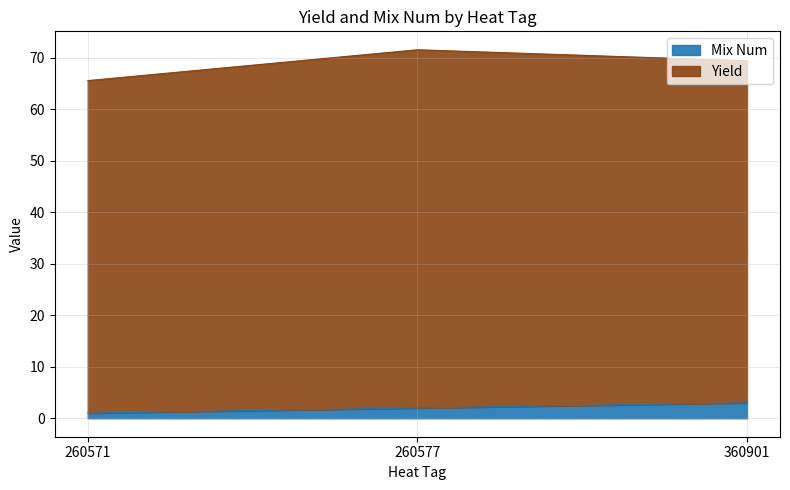

True or false: Mix Num has a value of 2.0 at 260577.

True